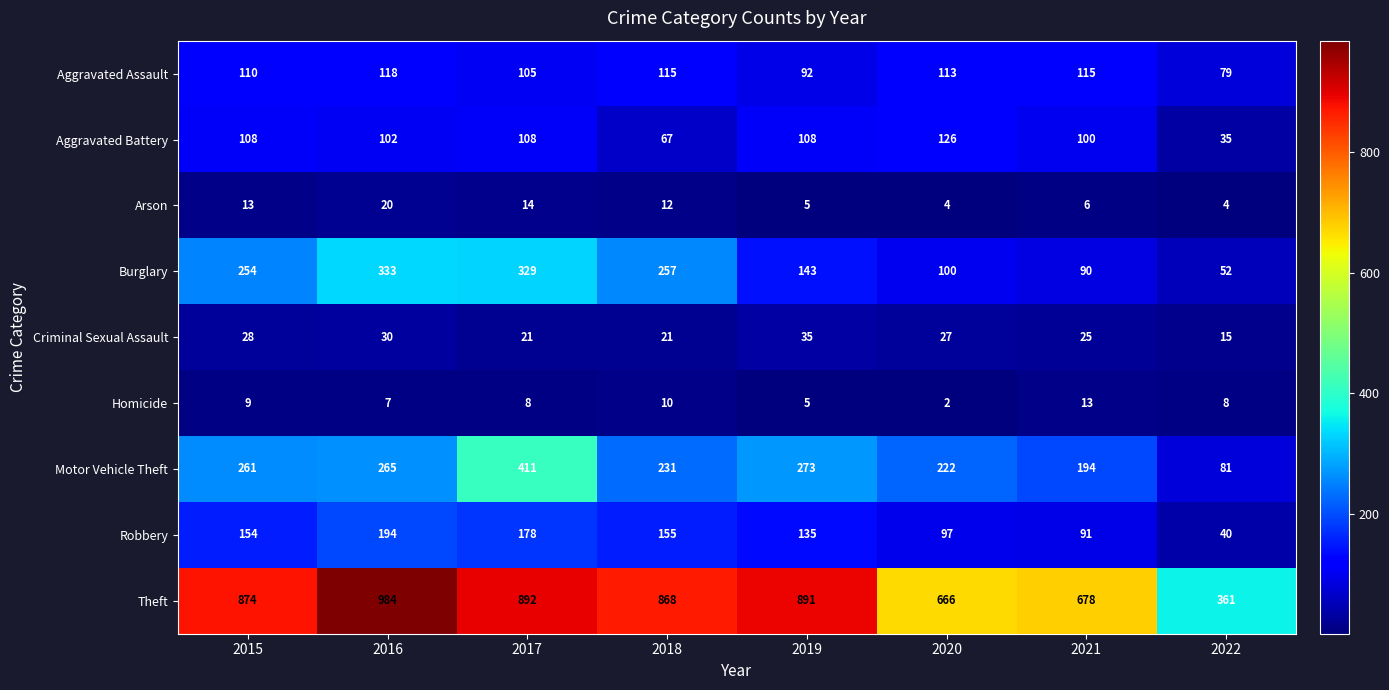

What is the sum of the Theft values at 2018 and 2016?

1852